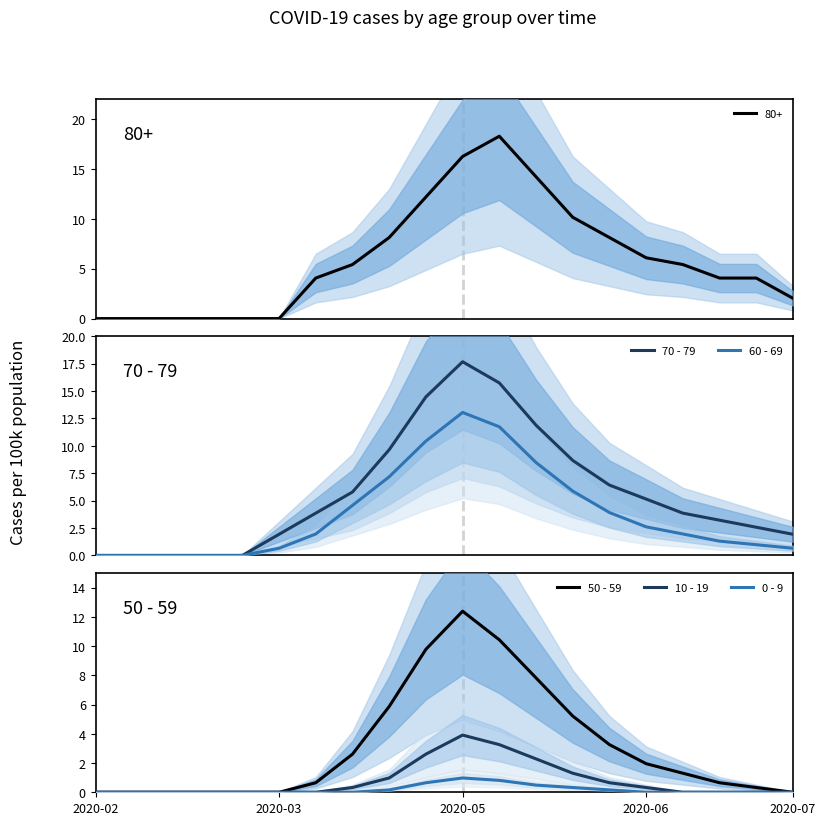

True or false: 0 - 9 has a value of 0.0 at 2020-02.

True